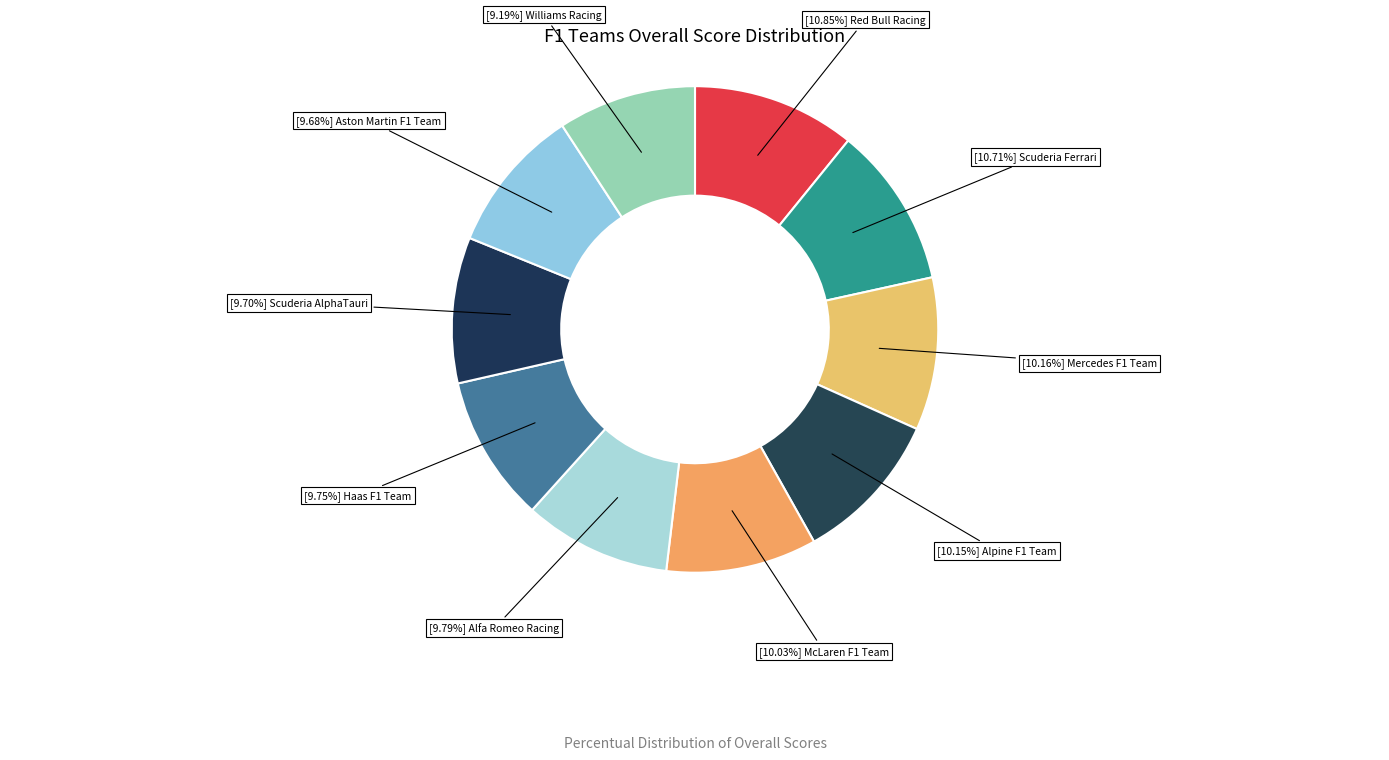

Approximately how many times larger is the value at [9.70%] Scuderia AlphaTauri compared to [9.68%] Aston Martin F1 Team?

1.0